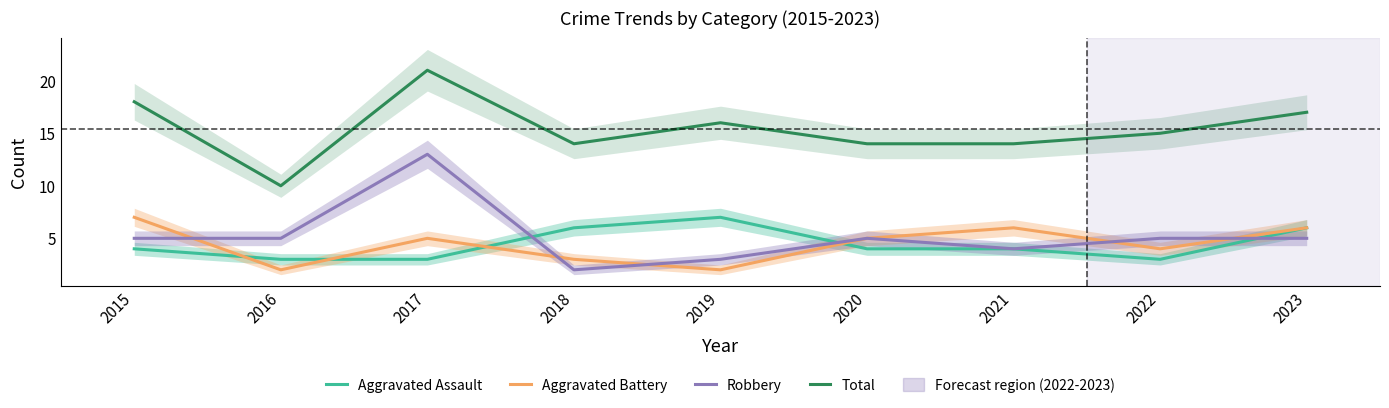

Rank the series by their maximum value, from lowest to highest.

Aggravated Assault, Aggravated Battery, Robbery, Total